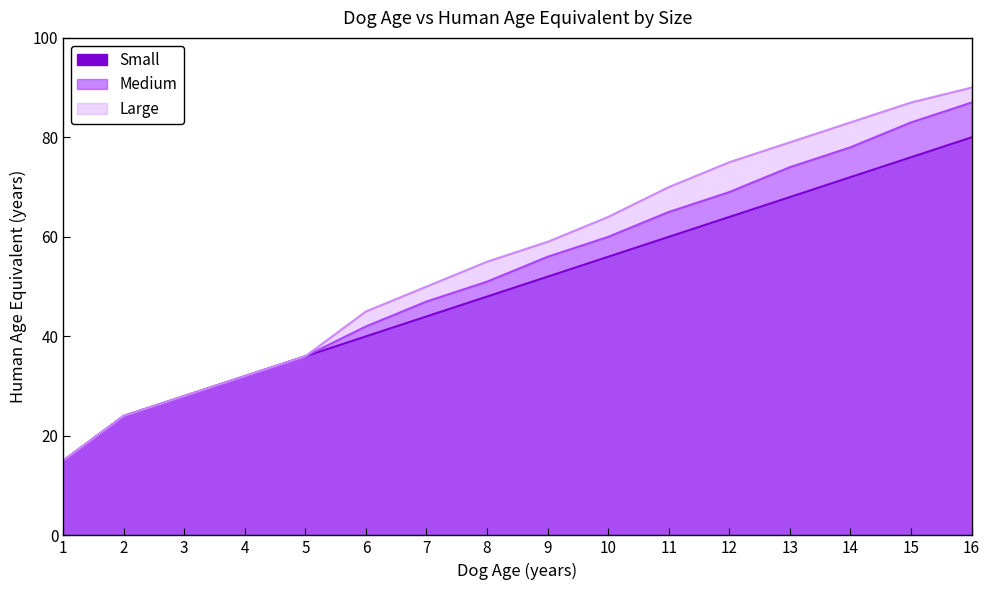

Between 6 and 11, which series saw the biggest shift?

Large